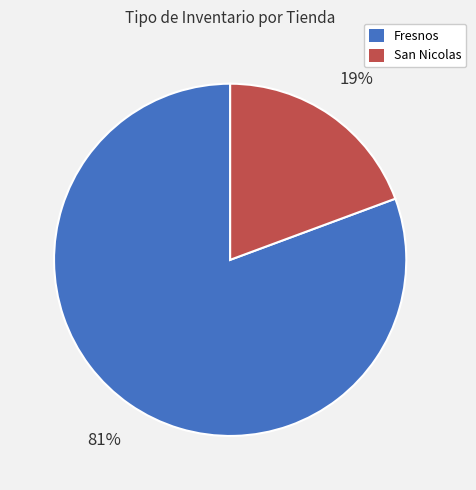

Rank the categories by value from highest to lowest.

Fresnos, San Nicolas